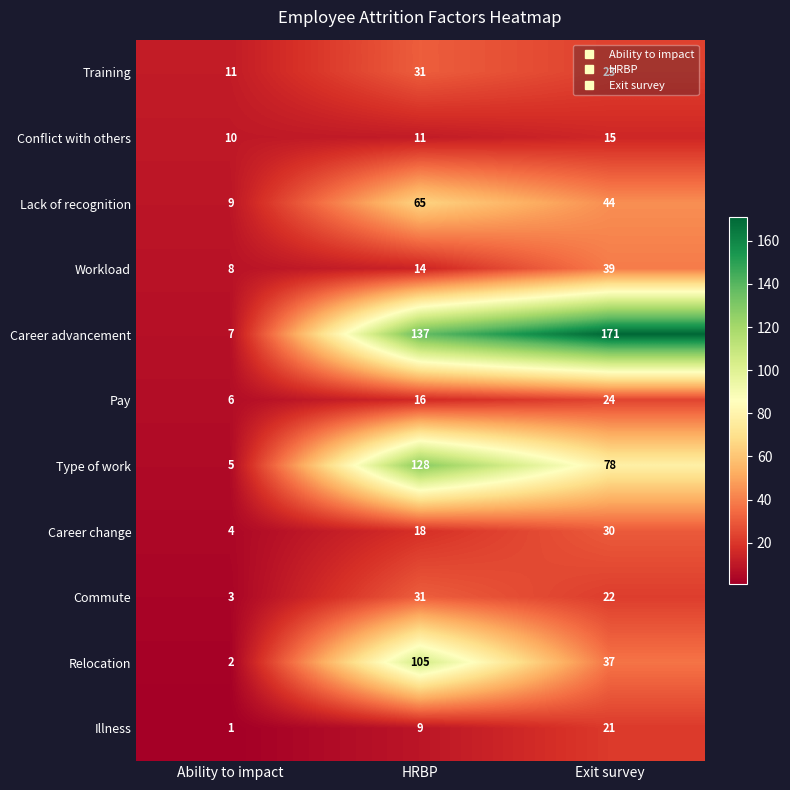

Which series changed the most between Ability to impact and Exit survey?

Career advancement